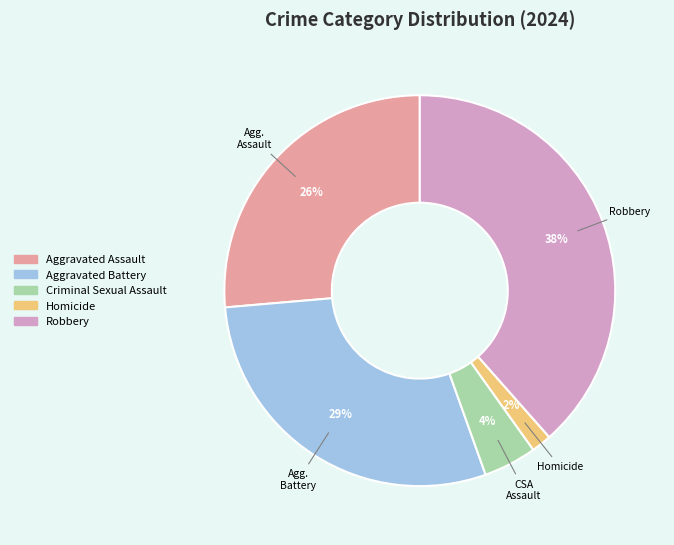

What percentage is the Criminal Sexual Assault slice, to the nearest percent?

4%